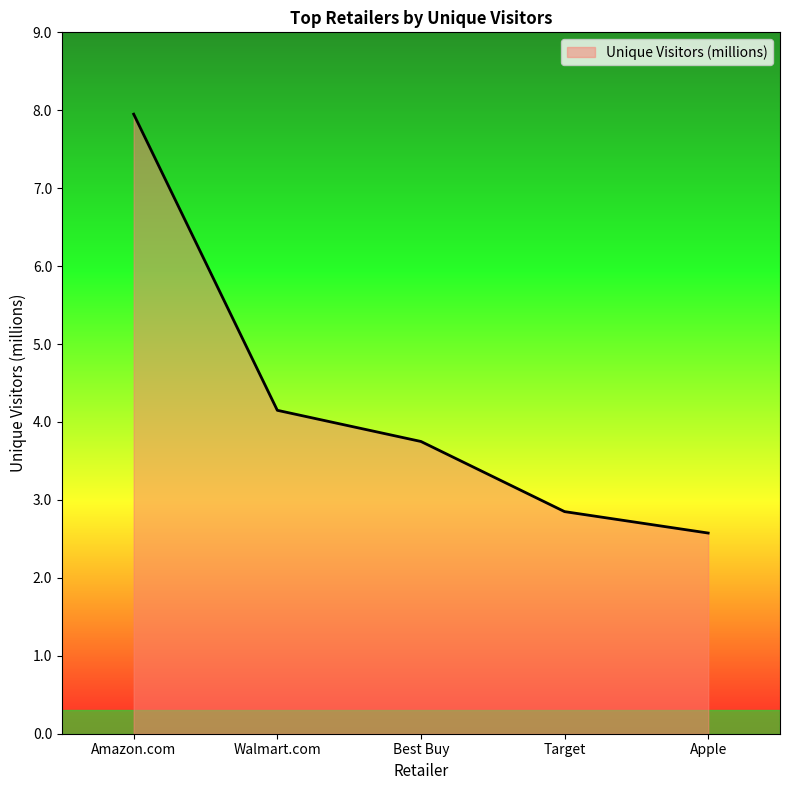

What is the sum of the values at Amazon.com and Walmart.com?

12.1